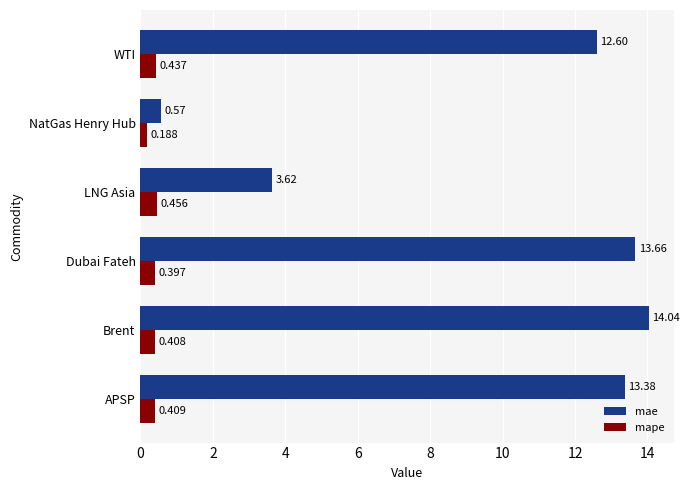

At which label is mape closest to 0?

NatGas Henry Hub